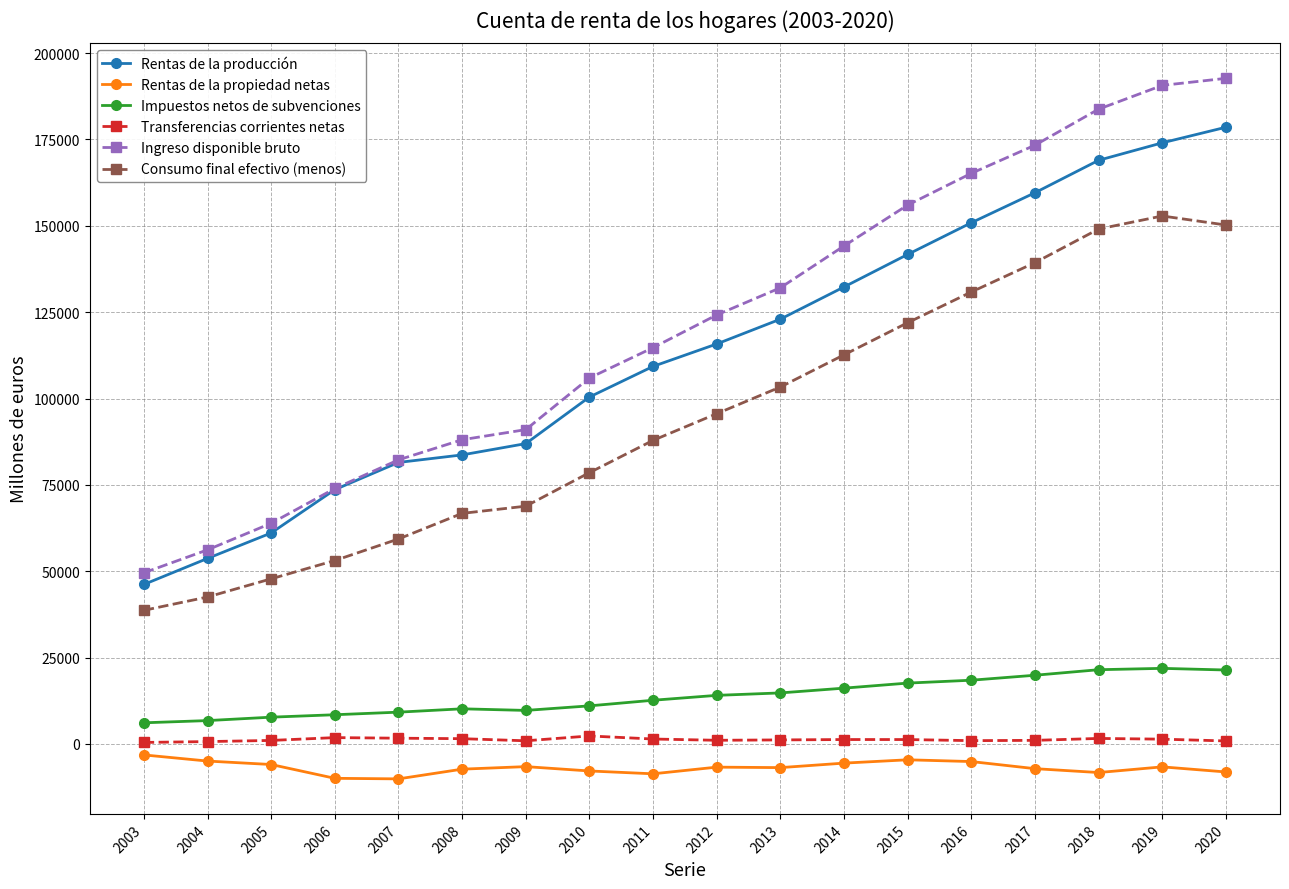

True or false: Transferencias corrientes netas and Rentas de la propiedad netas intersect in this chart.

False